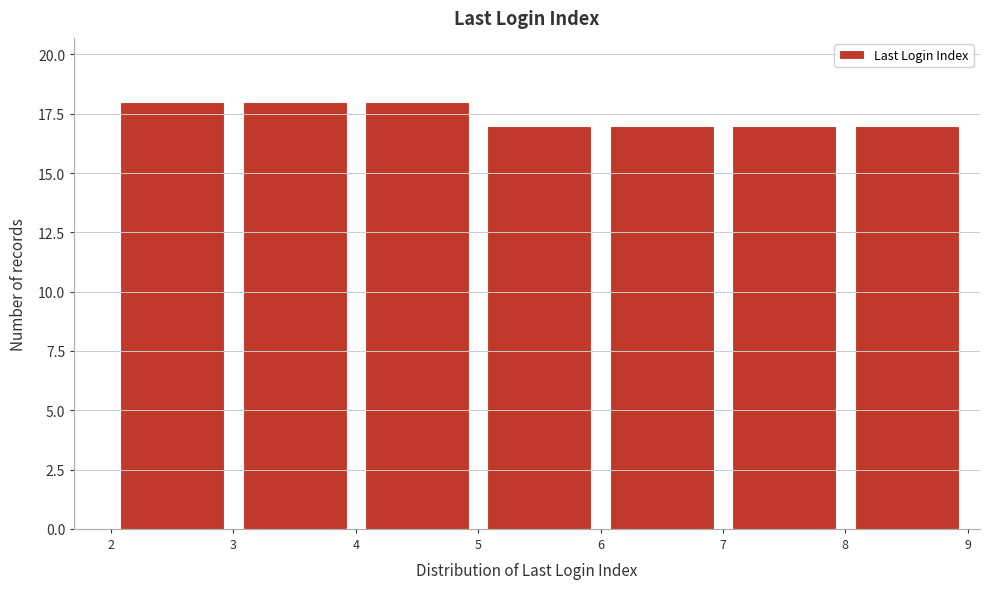

Reading left to right, transcribe this chart: for each bar, give the range it covers on the x-axis and its height. The values are not printed on the chart, so give them approximately, as read against the axis.

2 to 3: 18
3 to 4: 18
4 to 5: 18
5 to 6: 17
6 to 7: 17
7 to 8: 17
8 to 9: 17